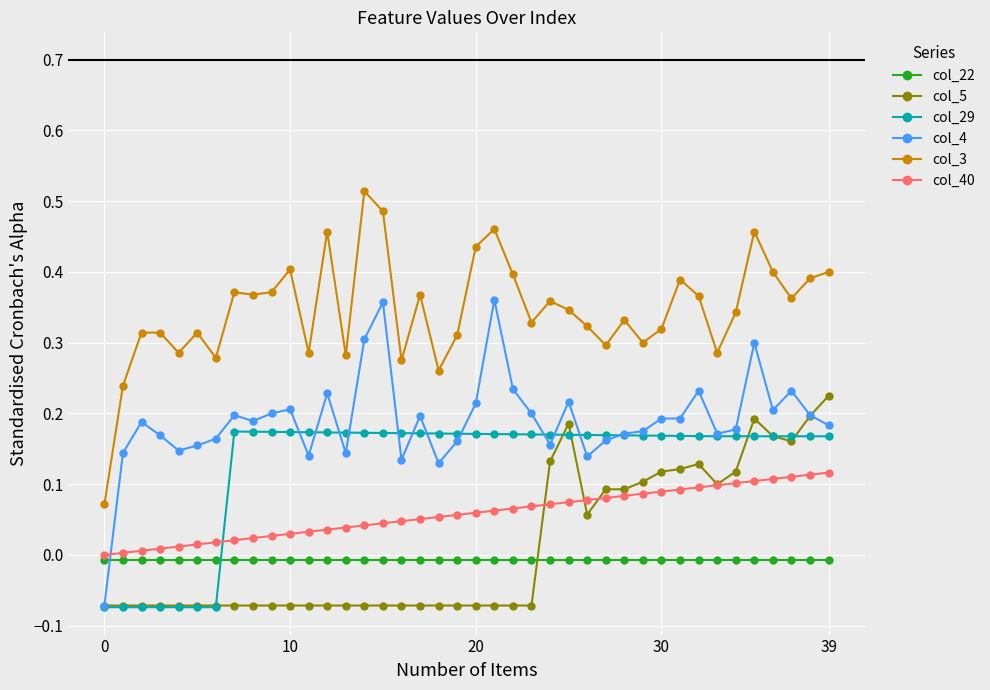

After their last crossing, which series has the higher values: col_22 or col_4?

col_4